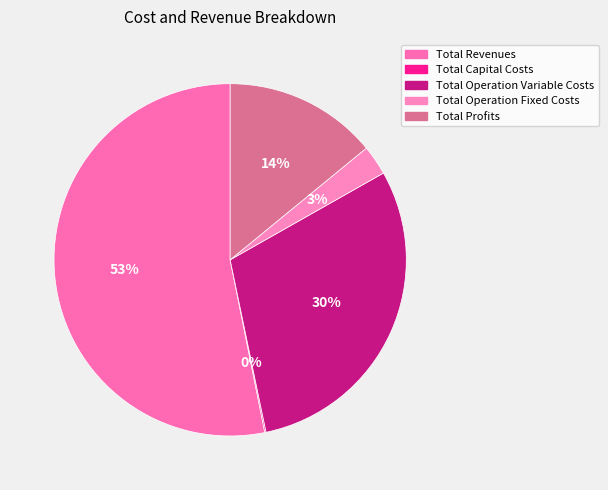

What percentage is NOT represented by Total Operation Fixed Costs?

97.3%